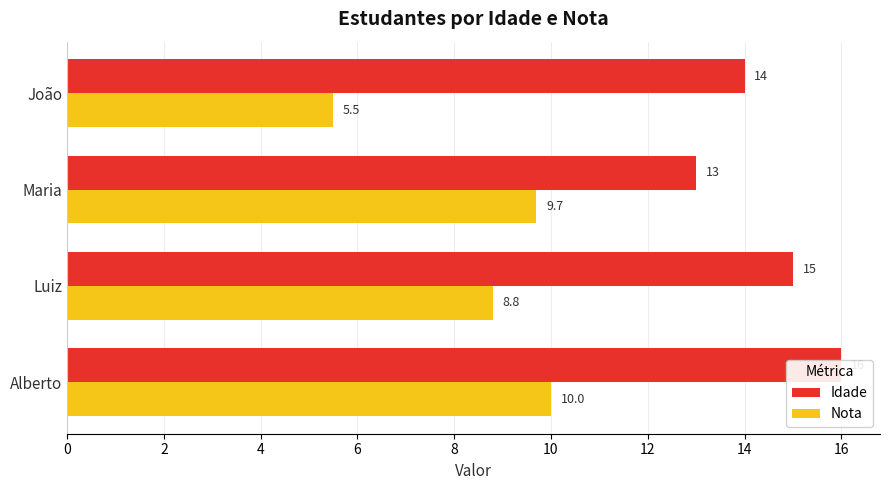

What is the maximum value for Idade?

16.0